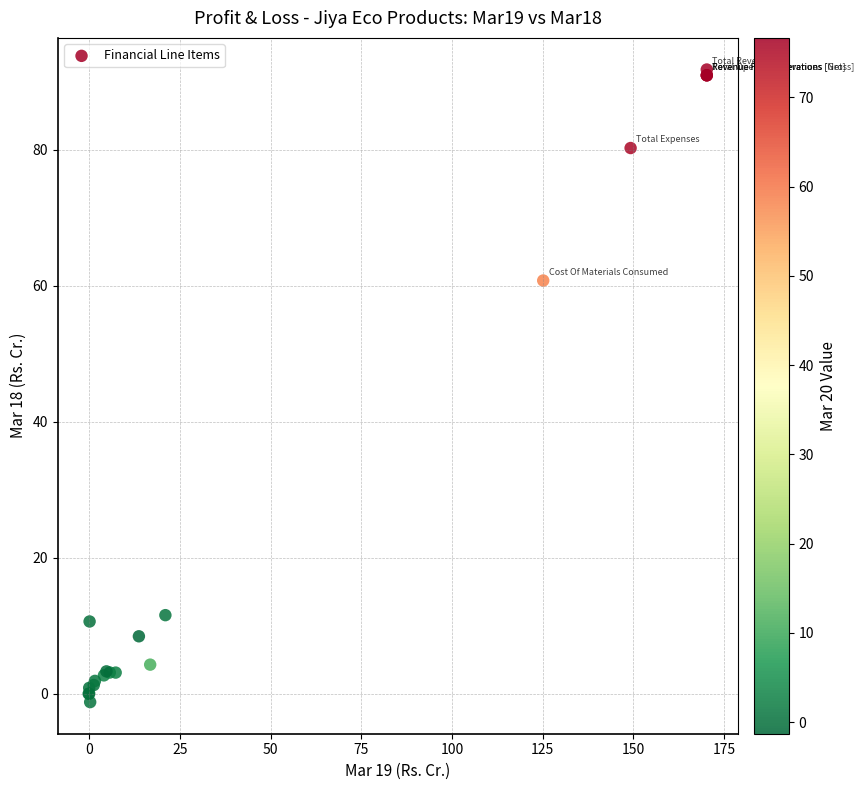

What Y value in the scatter plot is closest to 45?

60.8